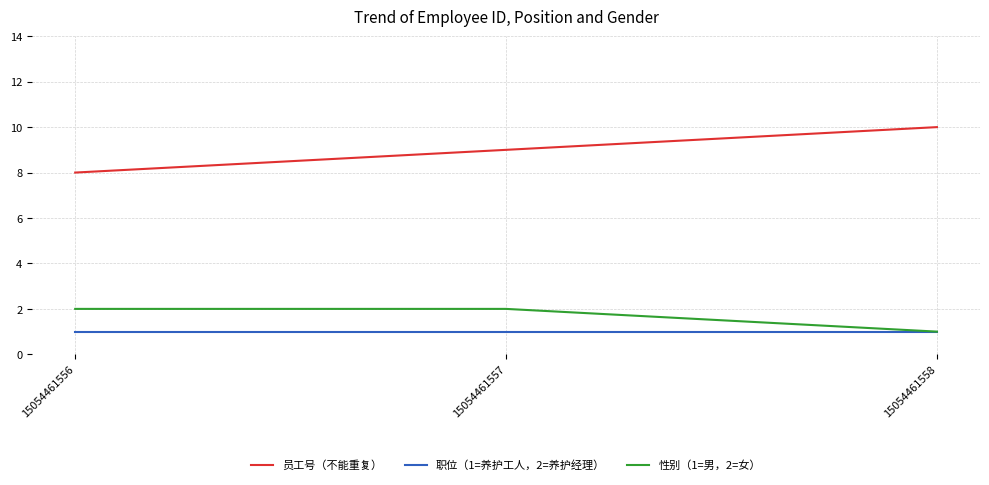

How many distinct data groups are displayed?

3